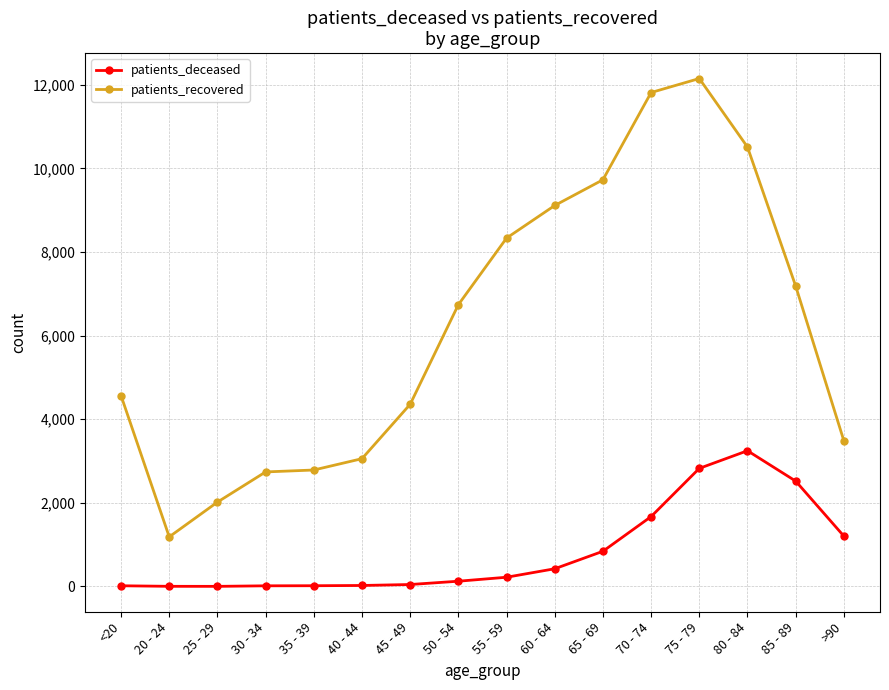

Rank the series by their maximum value, from lowest to highest.

patients_deceased, patients_recovered